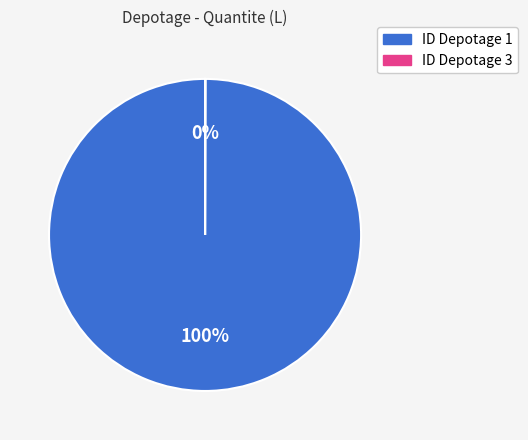

The ID Depotage 1 slice represents 94% of the pie. True or false?

False